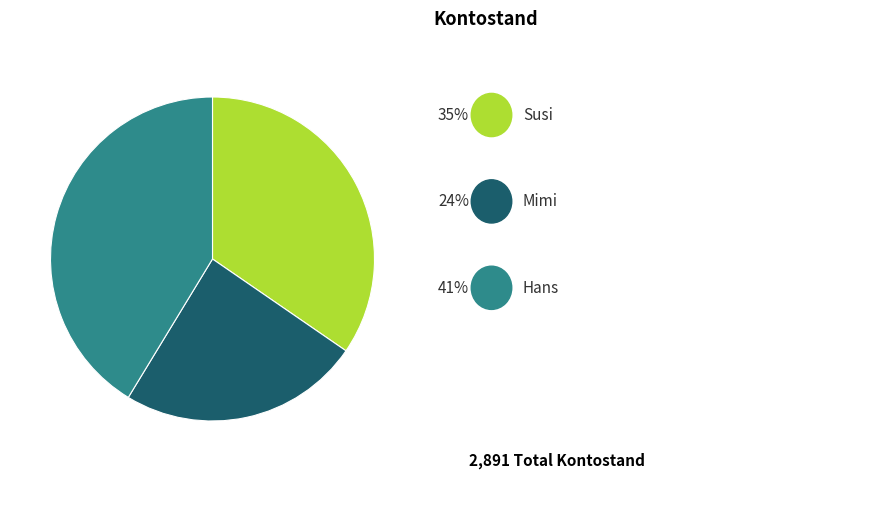

Is there any slice that represents more than half of the pie?

No